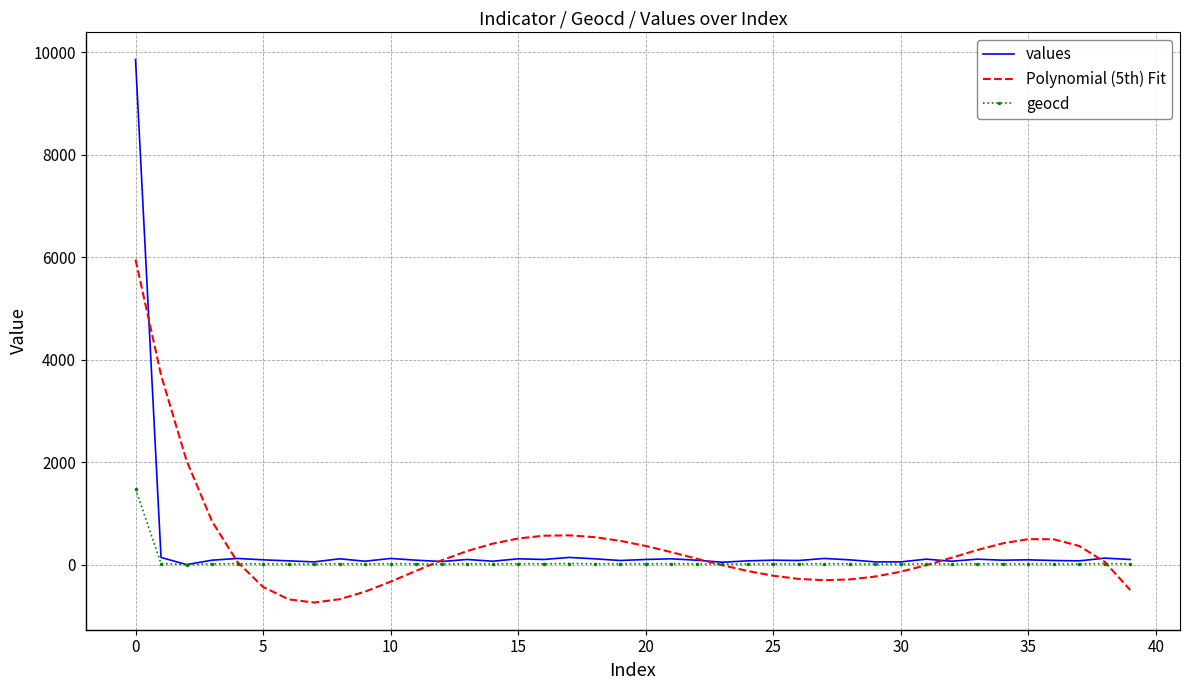

Which series has the largest range (max minus min)?

values